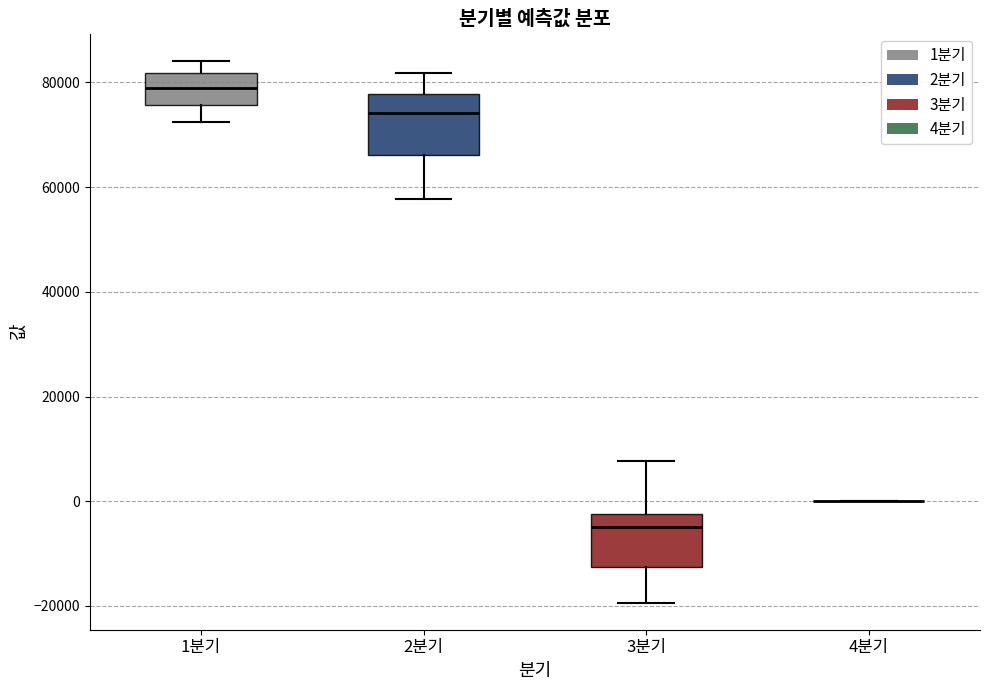

Reading left to right, read every box against the y-axis: the position of its median line, the range the box covers, and the ends of its whiskers. The values are not printed on the chart, so give them approximately, as read against the axis.

1분기: median 78000, box 76000 to 82000, whiskers 72000 to 84000
2분기: median 74000, box 66000 to 78000, whiskers 58000 to 82000
3분기: median -4000, box -12000 to -2000, whiskers -20000 to 8000
4분기: box collapsed to a line at 0, whiskers 0 to 0